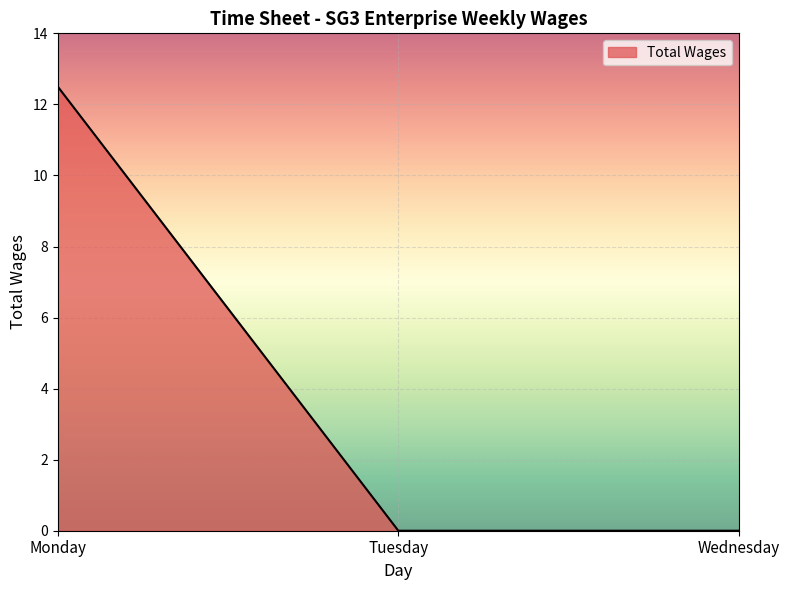

What is the change in value from Monday to Wednesday?

-12.5